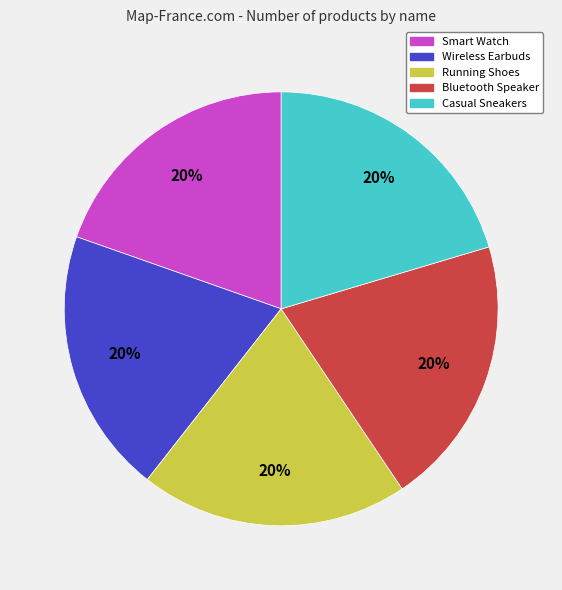

True or false: Running Shoes accounts for 11% of the total.

False